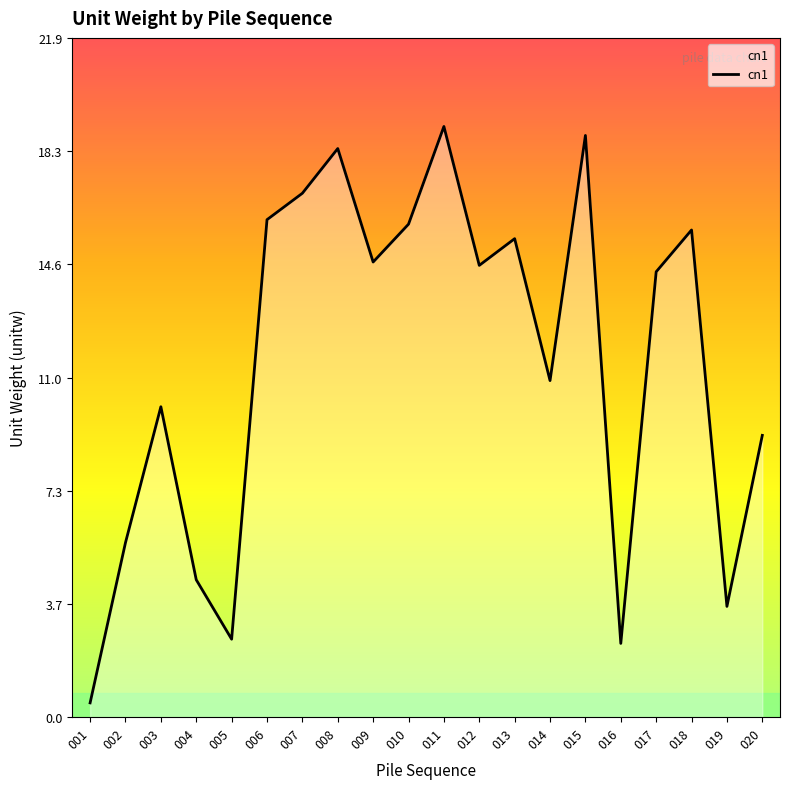

Where does the data first go above 14?

006